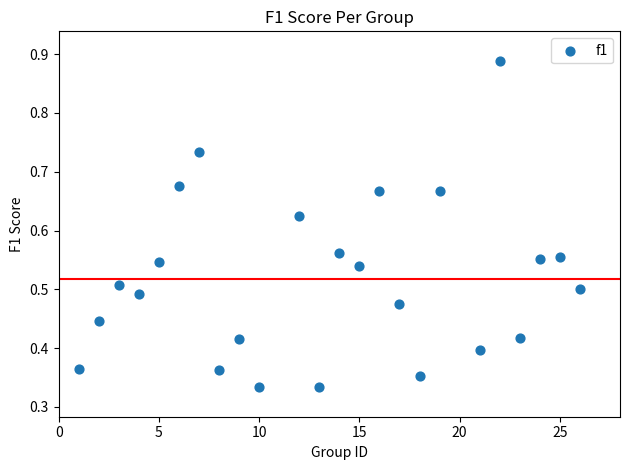

What is the range of X values (max minus min)?

25.0